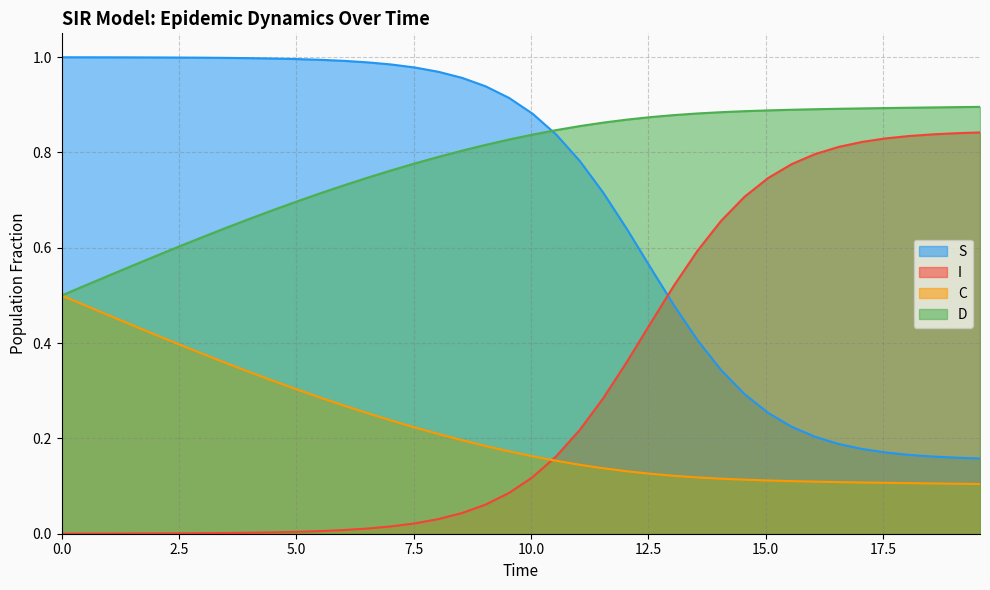

At how many categories does at least one series exceed 0?

40